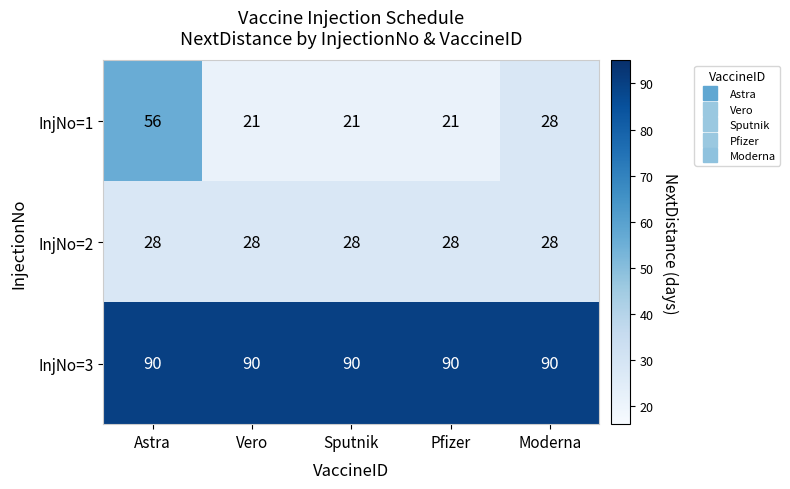

How many data points does each series have?

5